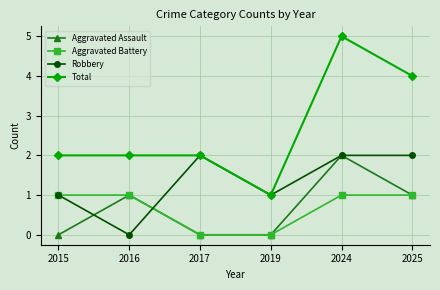

How many lines are shown in the chart?

4